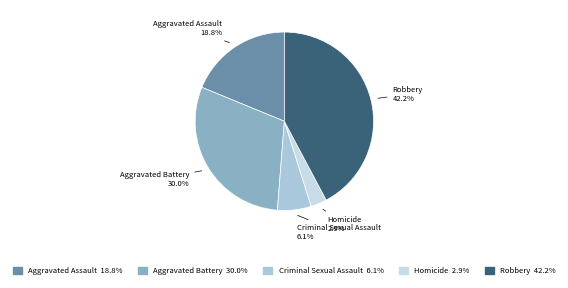

What is the smallest slice in the pie chart?

Homicide